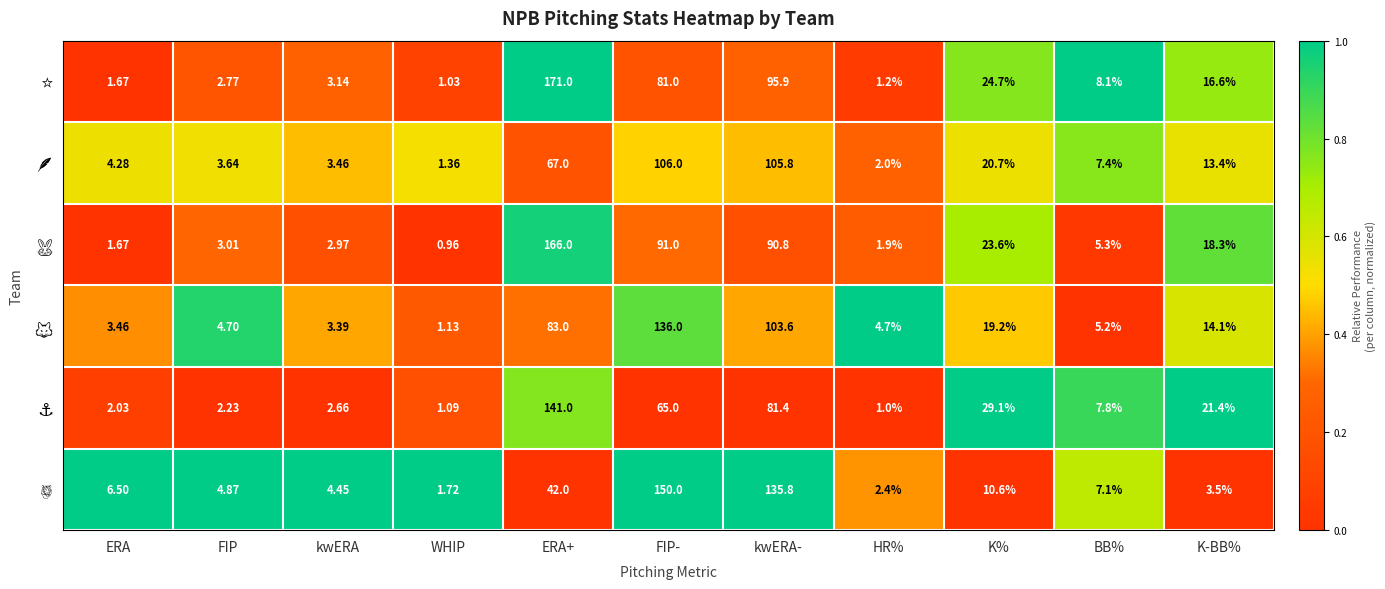

At which category does the chart reach its minimum across all series?

WHIP